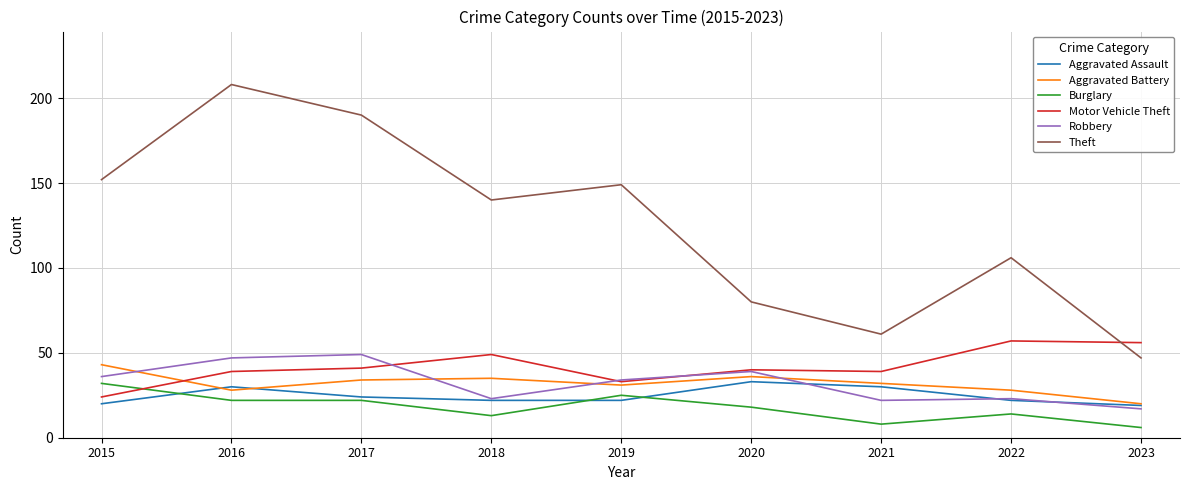

At which label is Robbery closest to 33?

2019